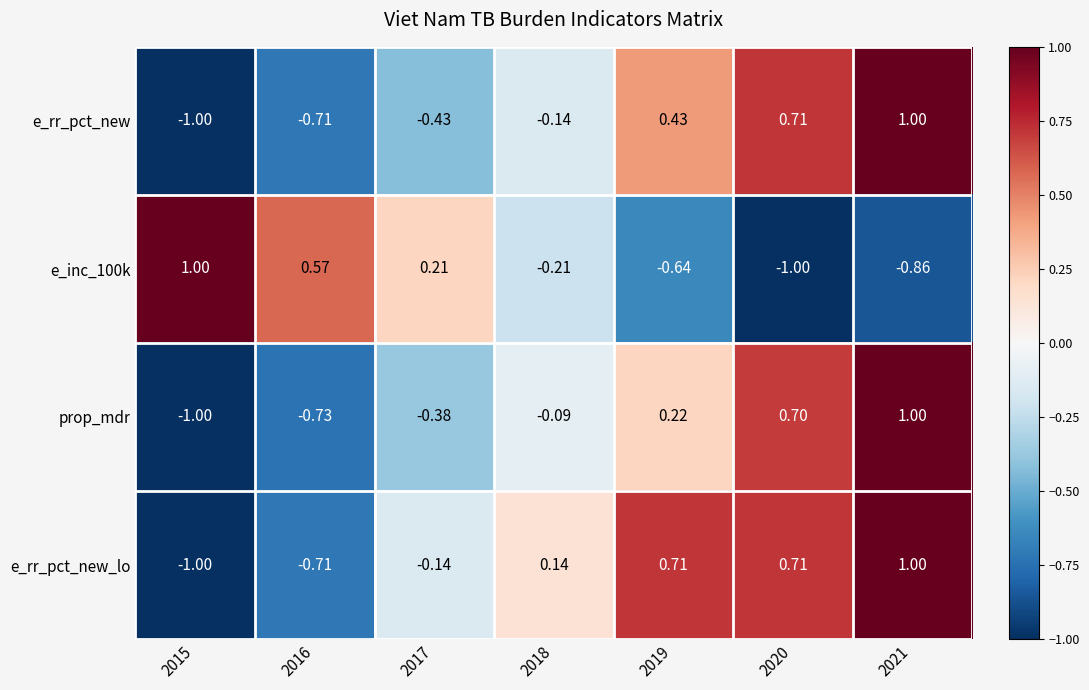

Which series has the largest total across all categories?

e_rr_pct_new_lo